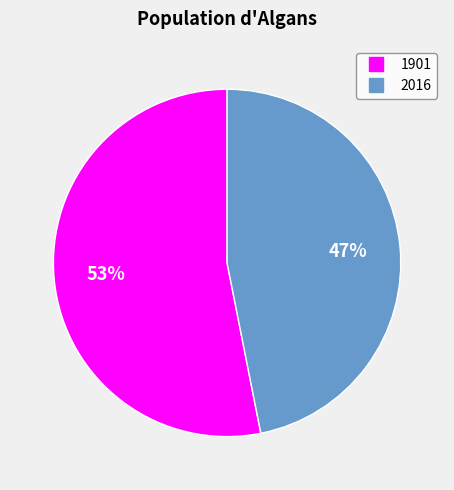

Is 1901 the majority of the pie?

Yes